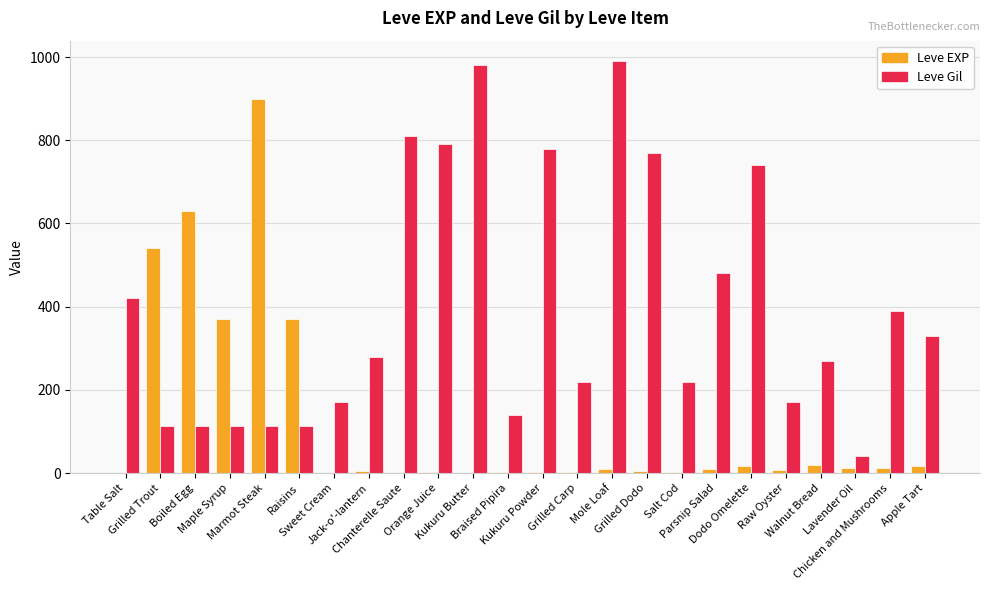

True or false: Leve Gil has a value of 59 at Boiled Egg.

False